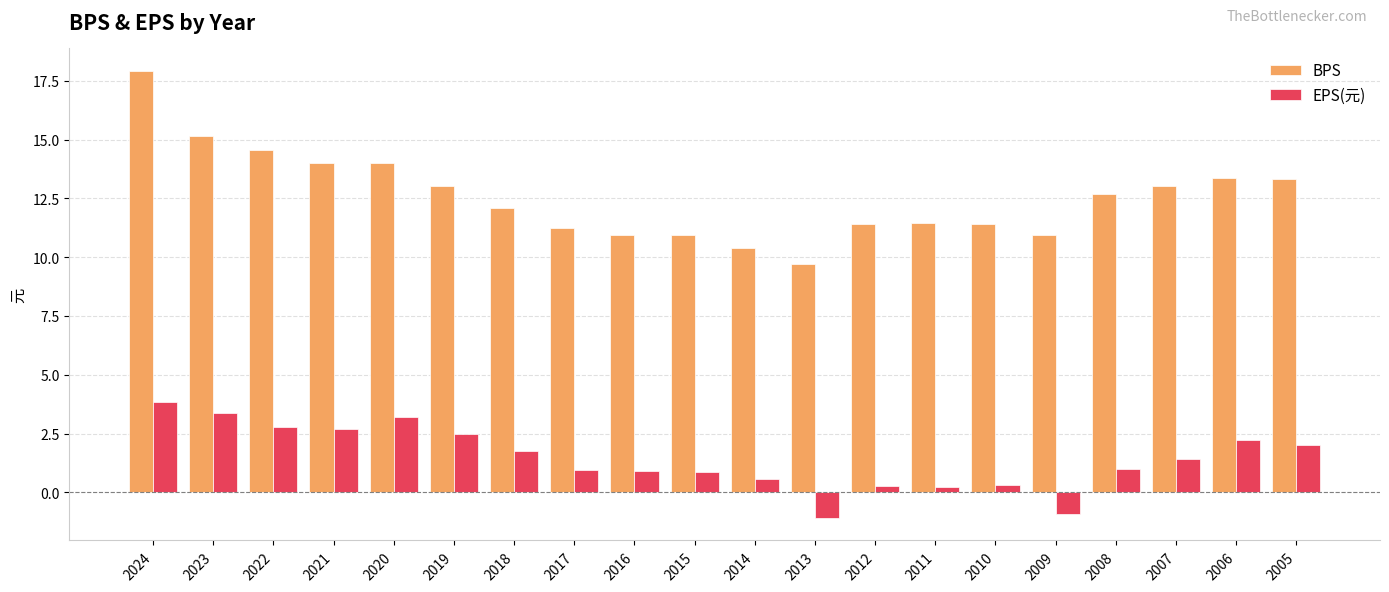

What is the average value of the EPS(元) series?

1.4